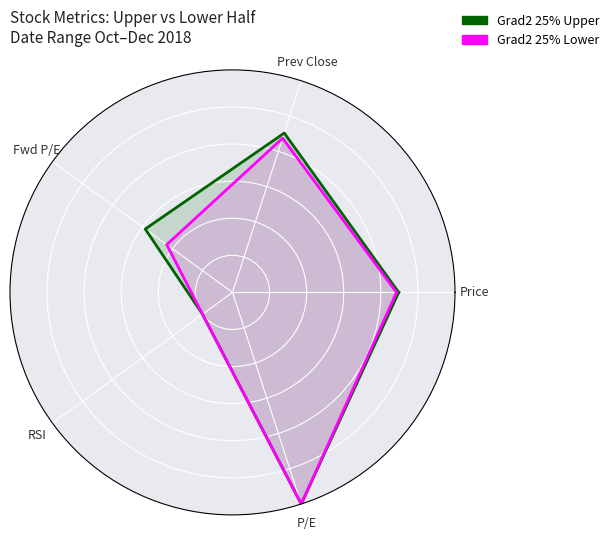

Rank the series by their maximum value, from highest to lowest.

Grad2 25% Upper, Grad2 25% Lower